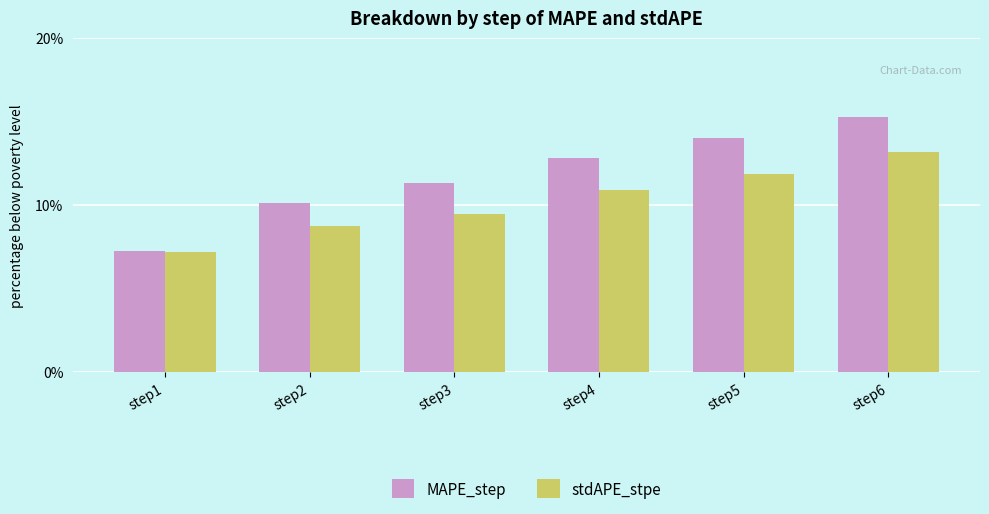

List the series in order of their peak value, lowest first.

stdAPE_stpe, MAPE_step